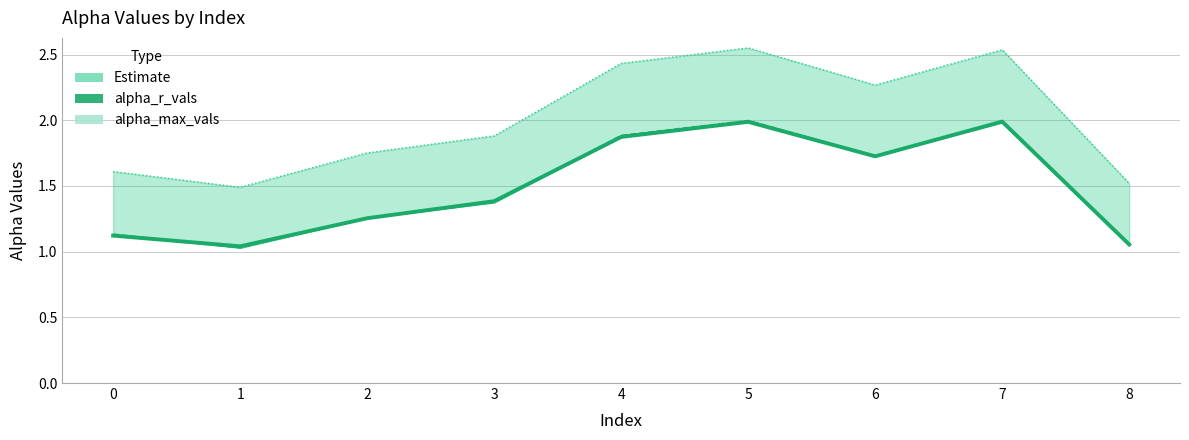

True or false: alpha_max_vals and alpha_m_vals intersect in this chart.

False